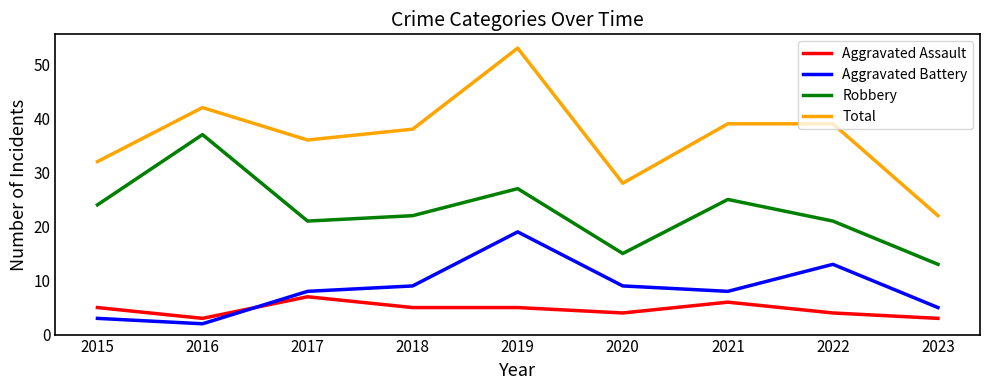

True or false: Total has a value of 58 at 2015.

False